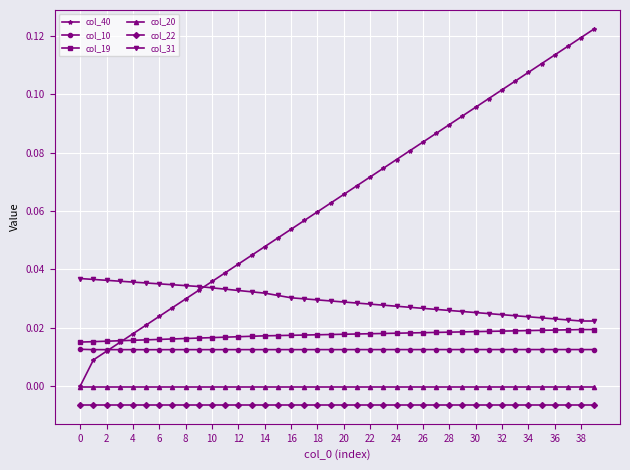

Rank the series by their maximum value, from highest to lowest.

col_40, col_31, col_19, col_10, col_20, col_22